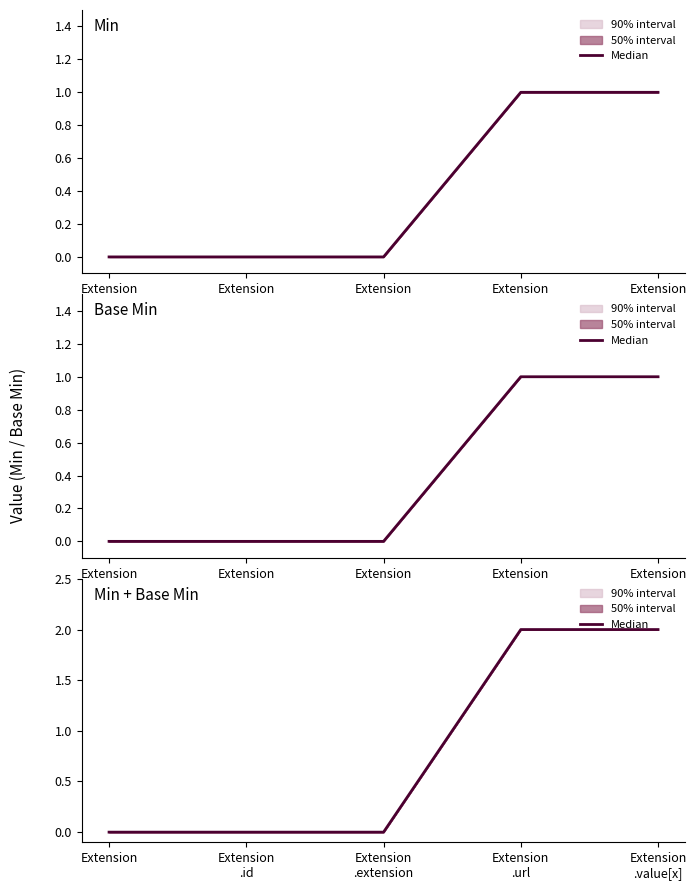

Does the chart display data point markers on the line(s)?

No